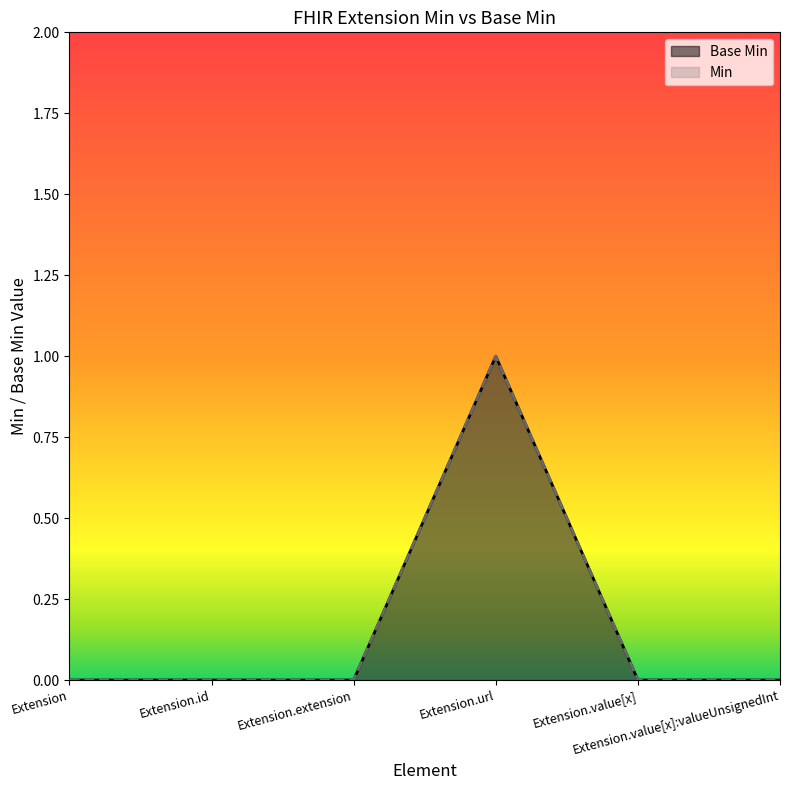

In Min, how many points are higher than both neighbors (excluding endpoints)?

1